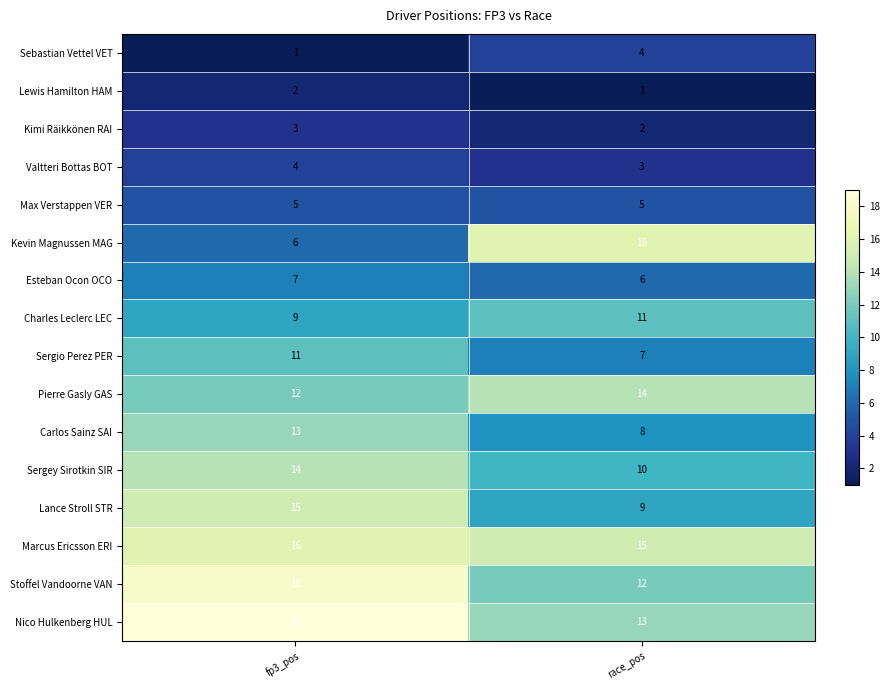

Which label corresponds to the largest value in the chart?

fp3_pos